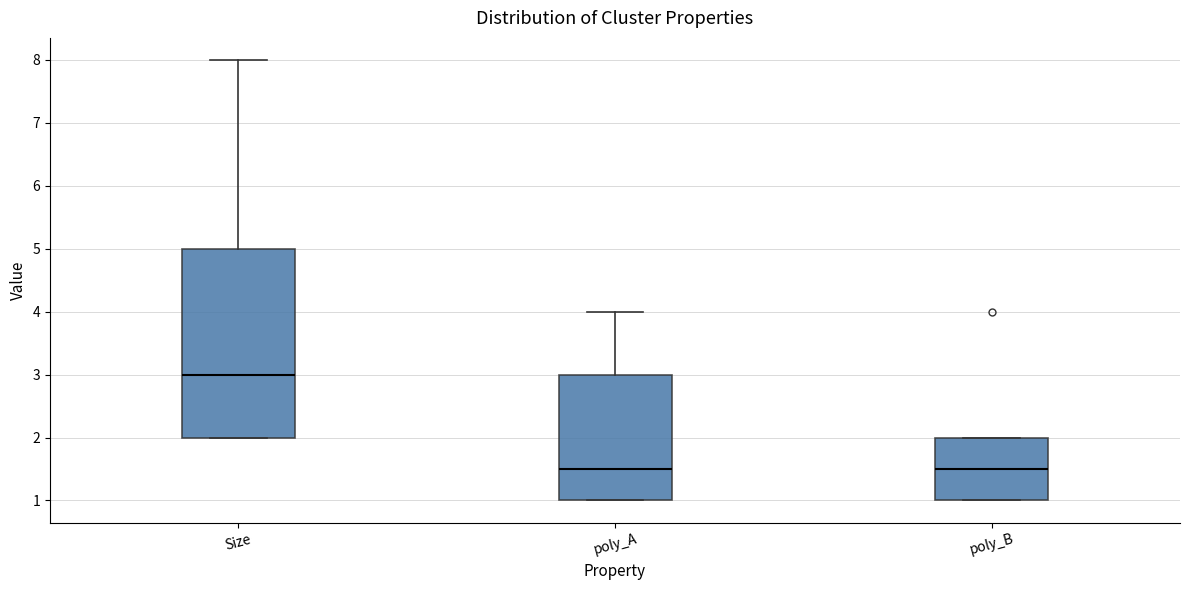

Which box is the tallest, from its lower edge to its upper edge?

Size